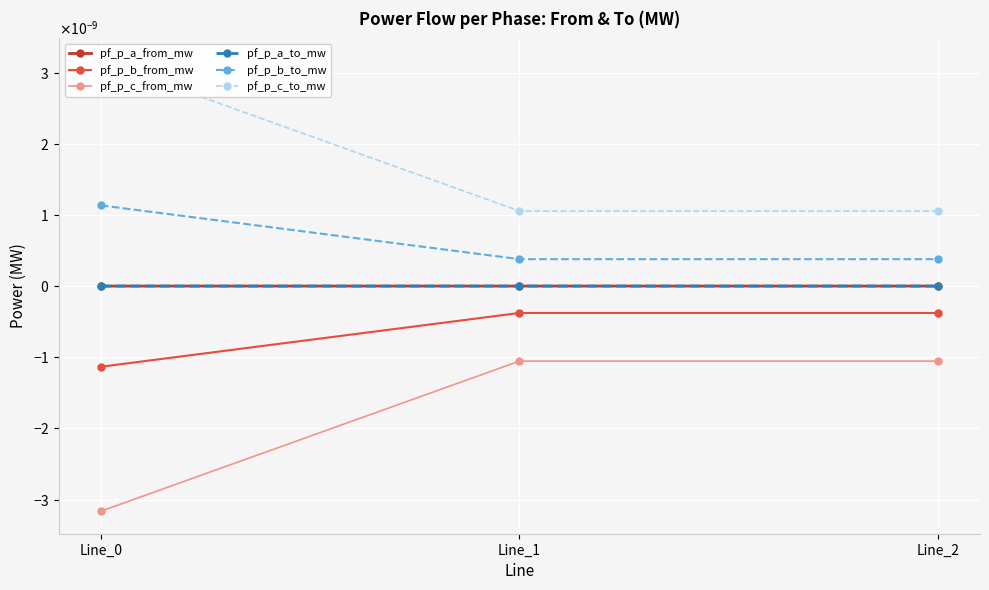

List the series in order of their peak value, highest first.

pf_p_c_to_mw, pf_p_b_to_mw, pf_p_a_to_mw, pf_p_a_from_mw, pf_p_b_from_mw, pf_p_c_from_mw